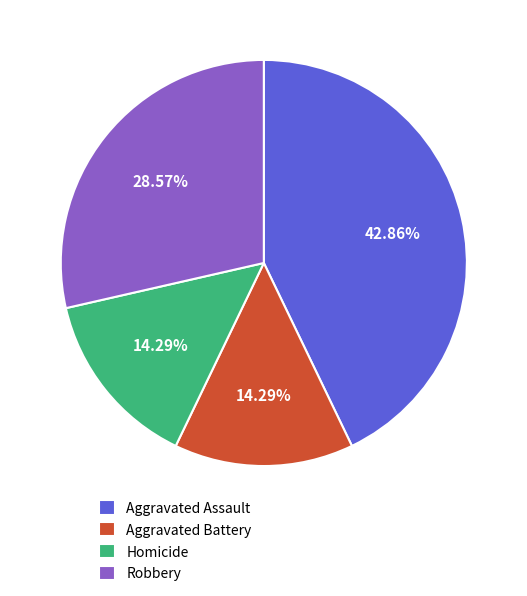

Does Homicide represent more than half of the total?

No